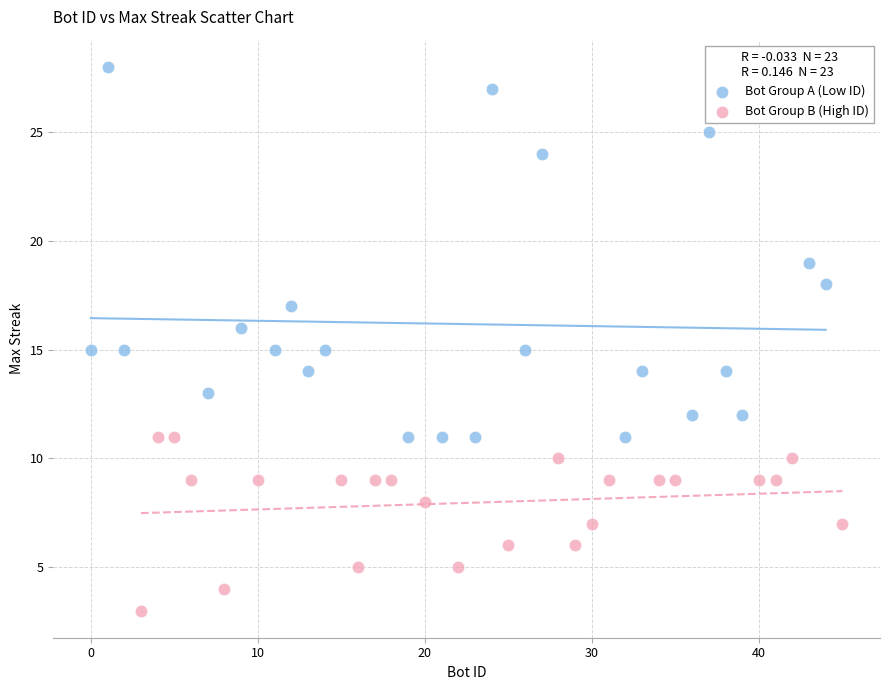

Which series contains the highest Y value?

Bot Group A (Low ID)